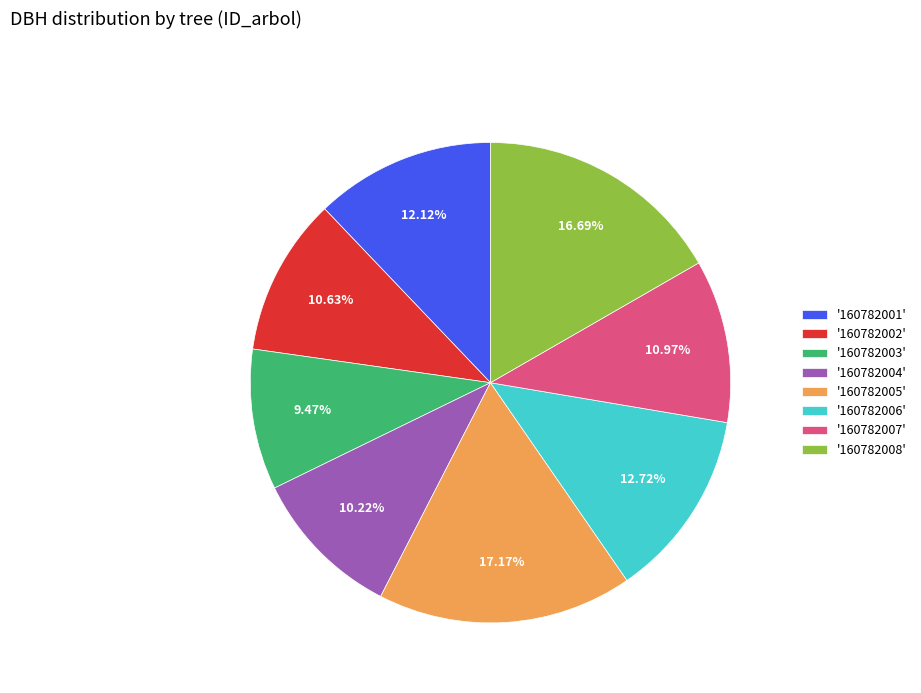

Is the sum of '160782002' and '160782001' greater than half?

No